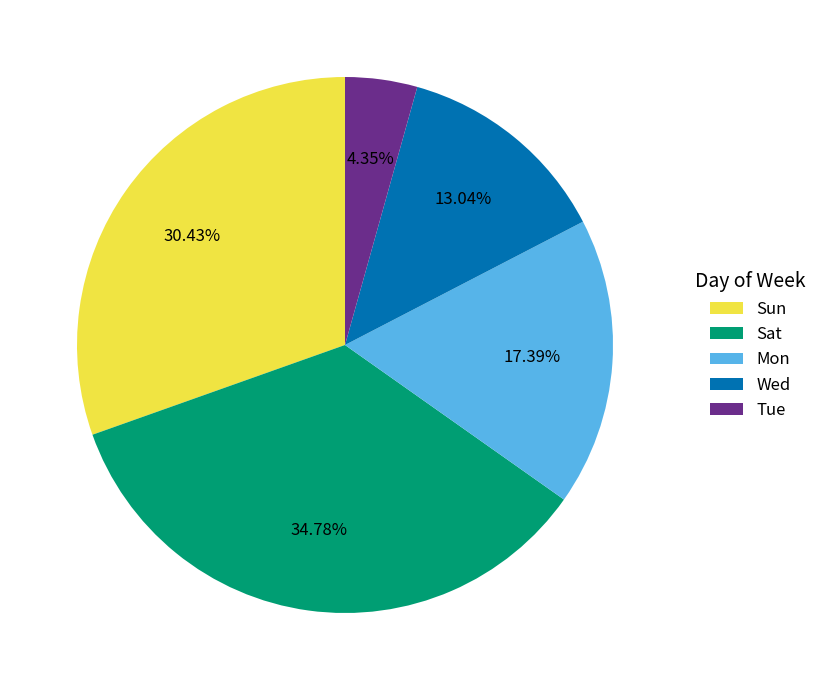

What percentage is NOT represented by Sat?

65.2%